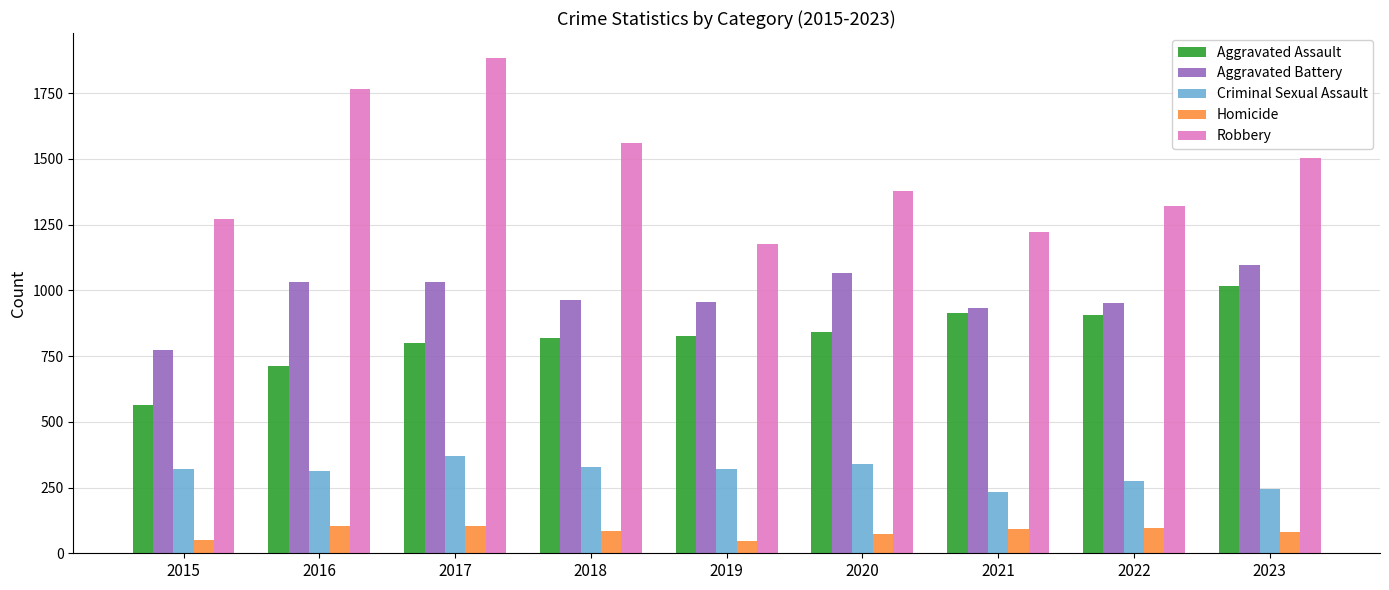

What is the difference between the Criminal Sexual Assault values at 2015 and 2017?

48